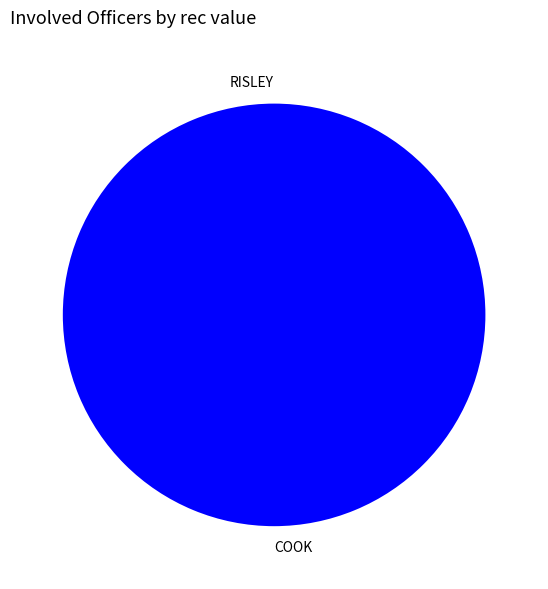

Which category has the smallest portion of the pie?

RISLEY